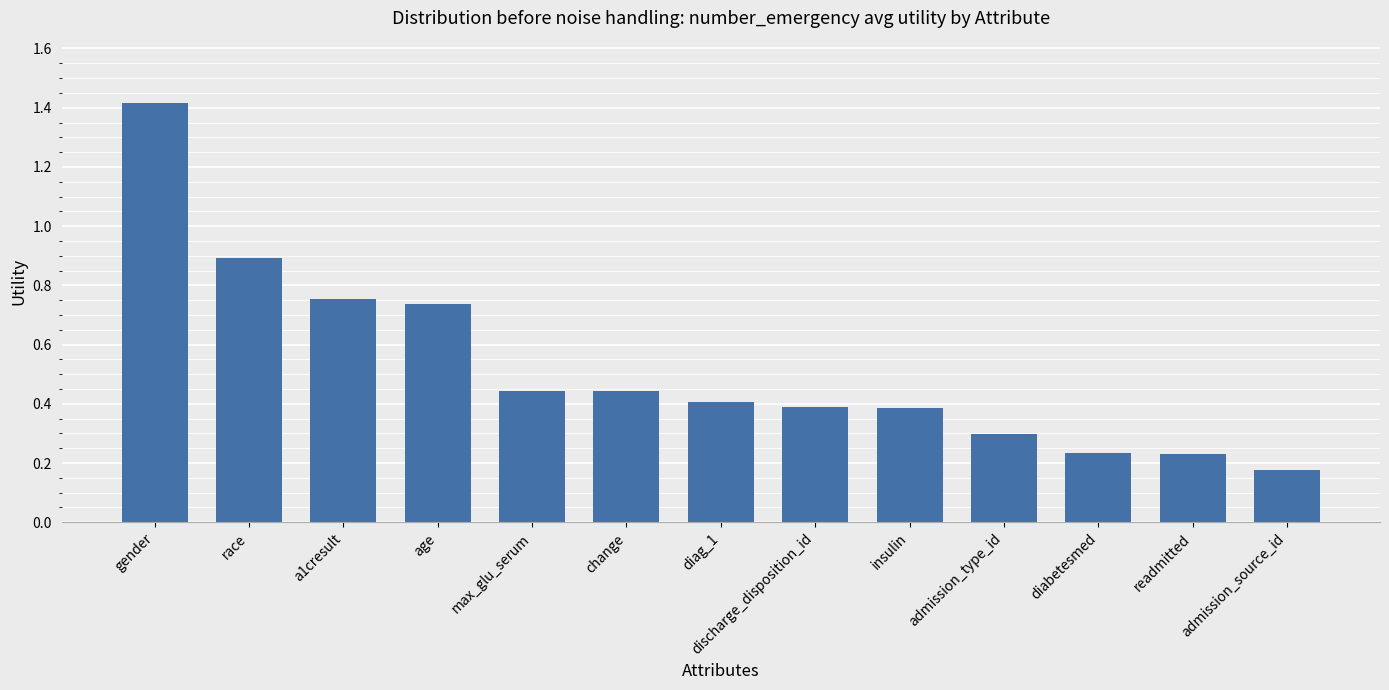

Which label corresponds to the largest value in the chart?

gender